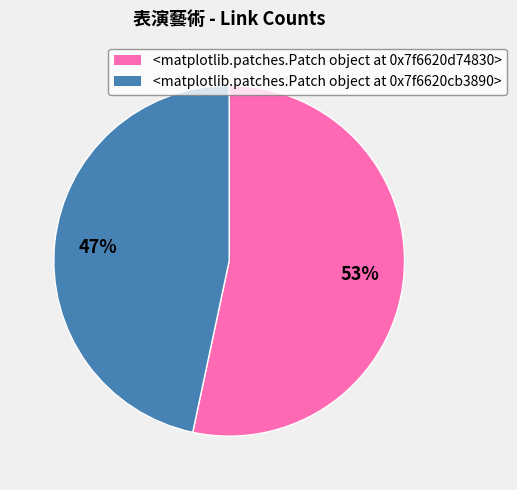

Count the number of slices in the pie.

2